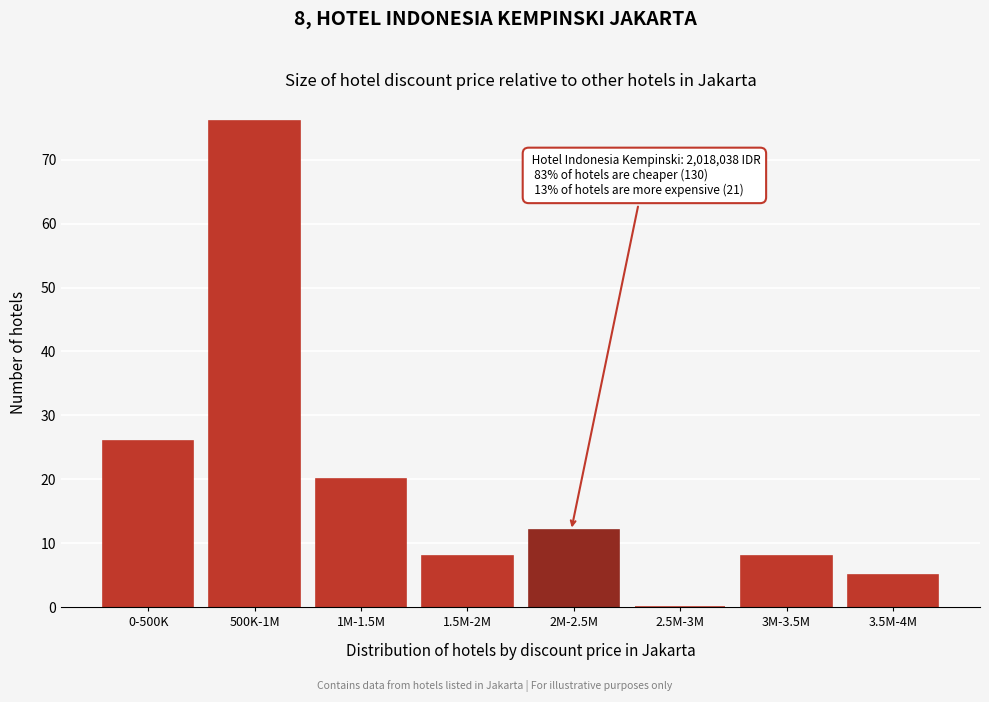

Reading left to right, extract all data points from this chart.

0-500K=26	500K-1M=76	1M-1.5M=20	1.5M-2M=8	2M-2.5M=12	2.5M-3M=0	3M-3.5M=8	3.5M-4M=5